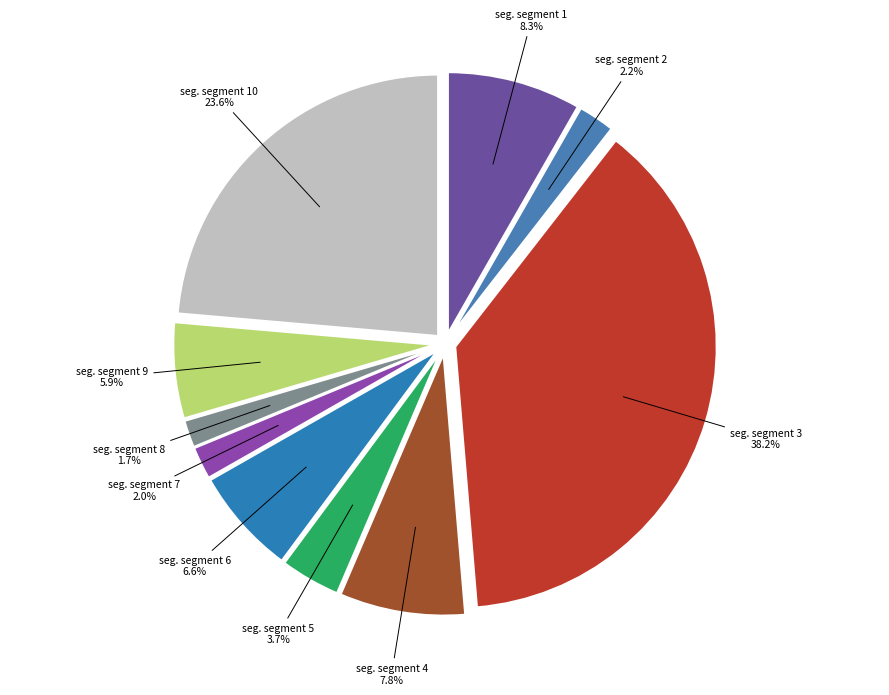

How many slices are in this pie chart?

10